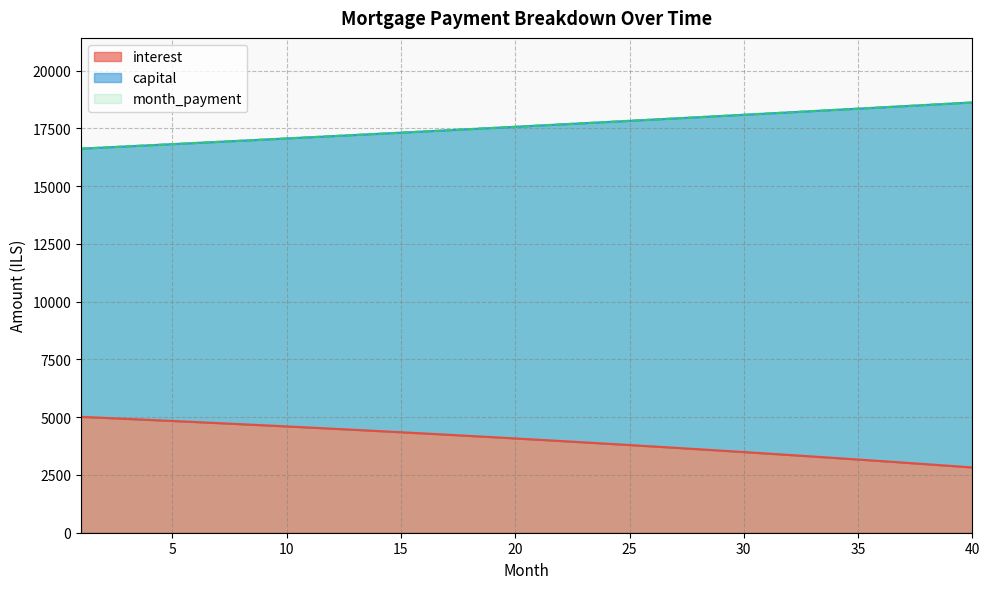

True or false: interest and month_payment intersect in this chart.

False